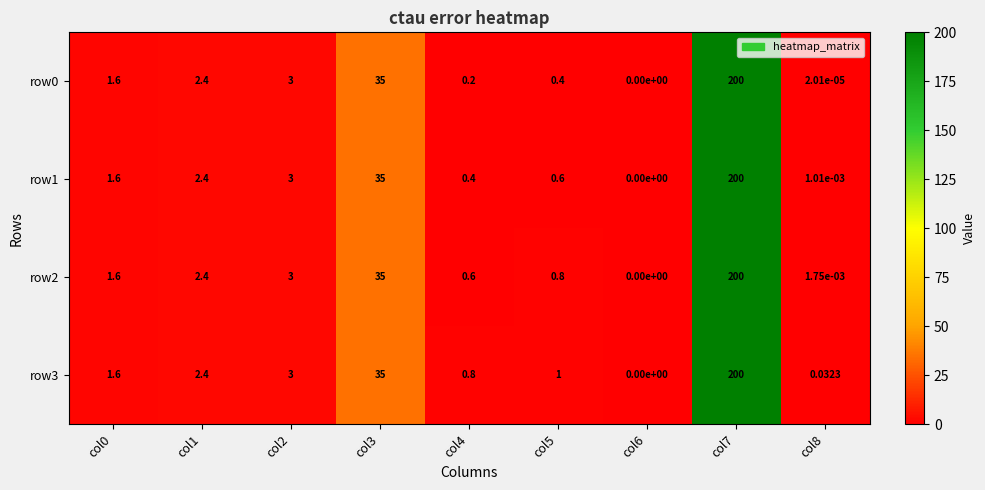

Is the value of row3 at col1 greater than the value of row1 at col6?

Yes